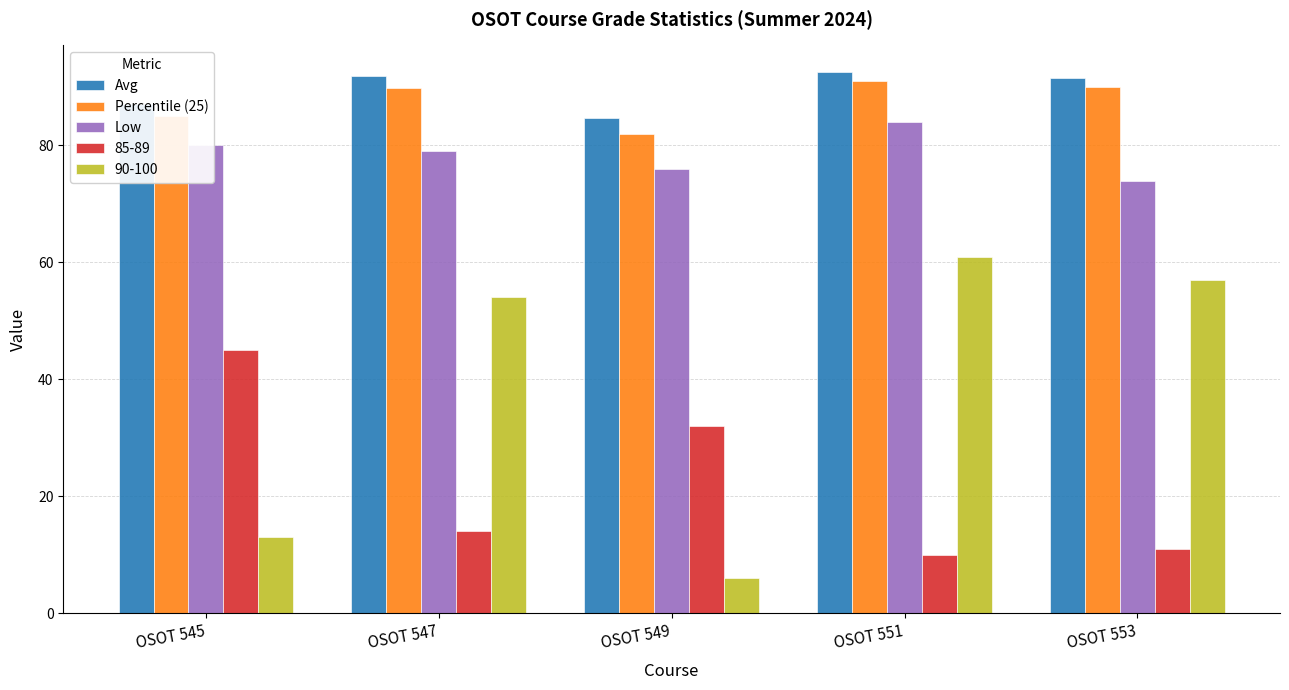

At which category is the sum across all series the highest?

OSOT 551